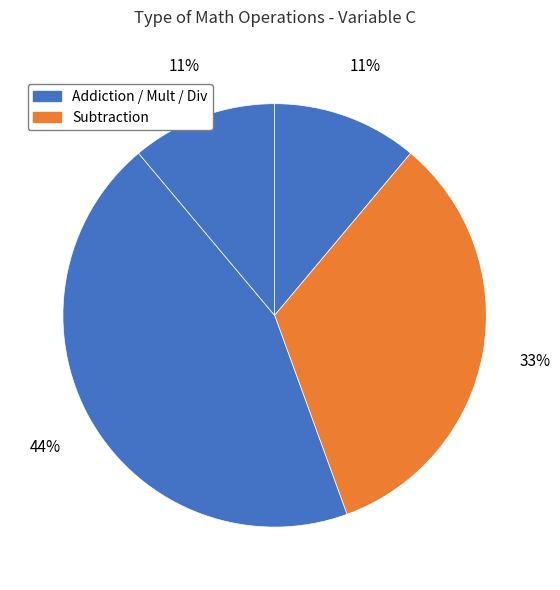

How many slices are in this pie chart?

4